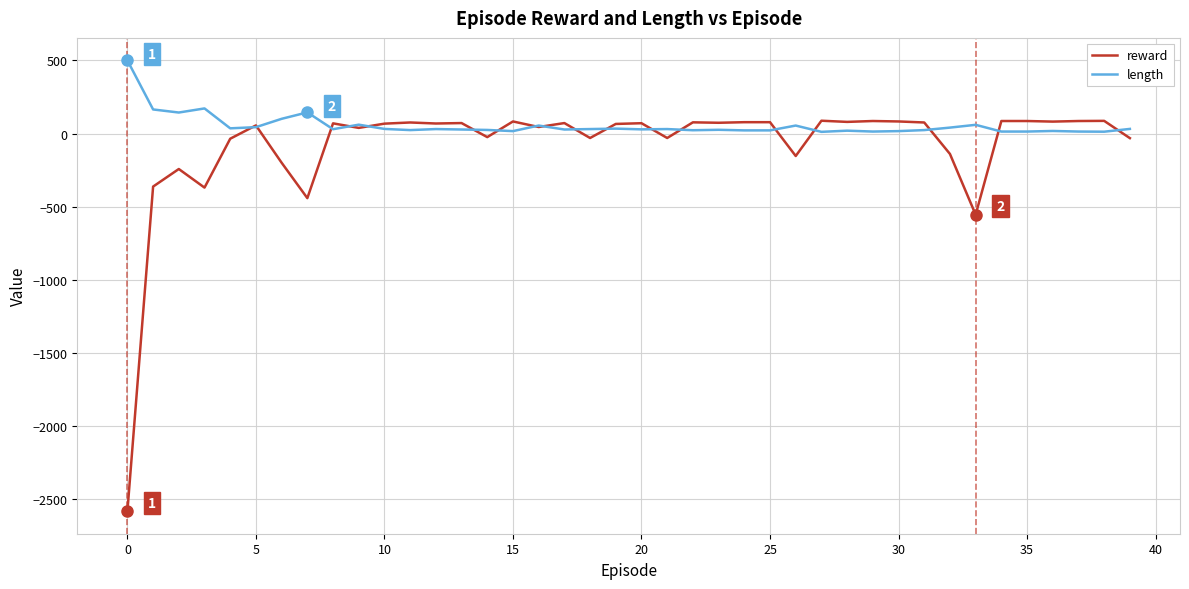

Which series has the widest spread of values?

reward